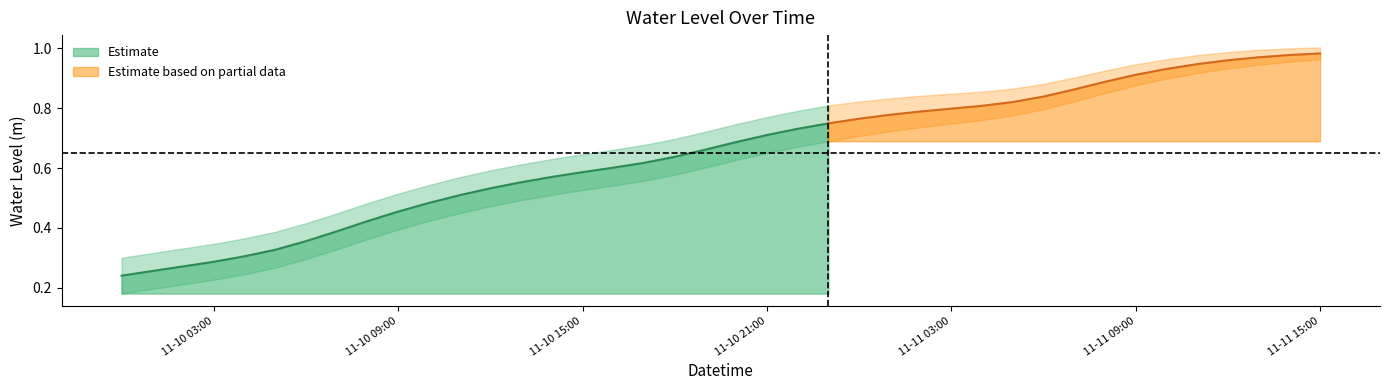

True or false: there are more than 1 points higher than both neighbors.

False